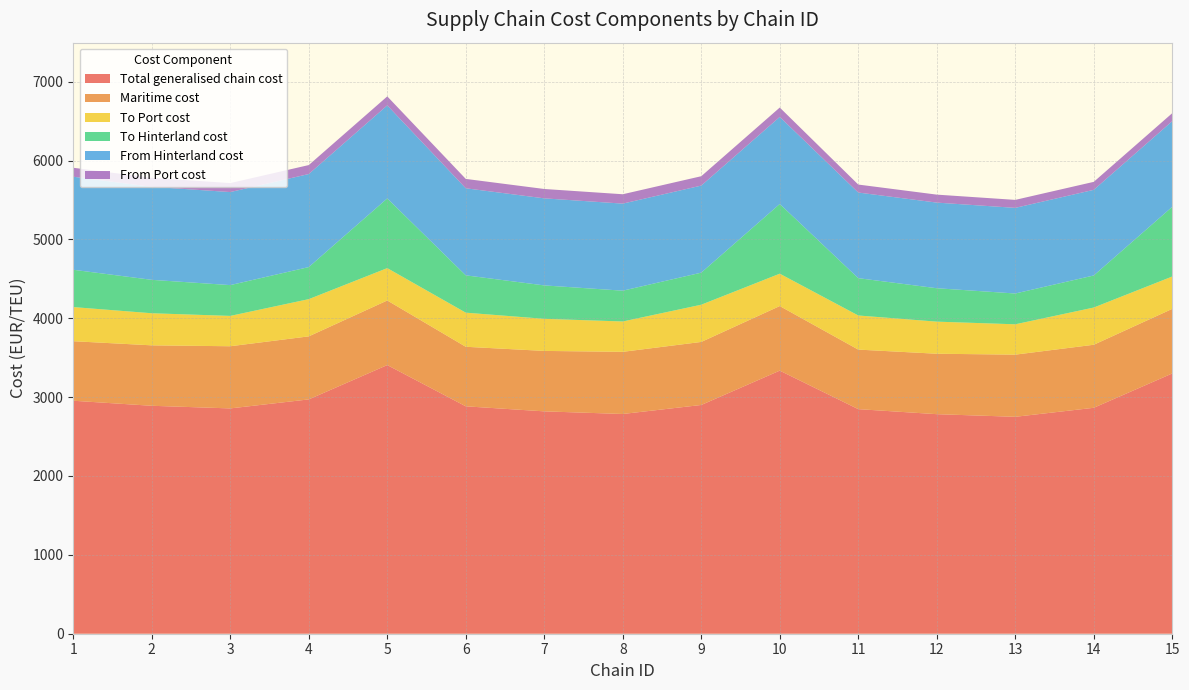

Reading left to right, list all the values displayed in this chart.

Total generalised chain cost: 1=2954.1	2=2890.2	3=2856.8	4=2971.1	5=3406.5	6=2883.4	7=2819.5	8=2786.2	9=2900.4	10=3335.8	11=2847.6	12=2783.8	13=2750.4	14=2864.7	15=3300.1
Maritime cost: 1=755.0	2=766.4	3=788.2	4=799.3	5=818.9	6=755.0	7=766.4	8=788.2	9=799.3	10=818.9	11=755.0	12=766.4	13=788.2	14=799.3	15=818.9
To Port cost: 1=432.6	2=406.9	3=384.7	4=471.9	5=410.3	6=432.6	7=406.9	8=384.7	9=471.9	10=410.3	11=432.6	12=406.9	13=384.7	14=471.9	15=410.3
To Hinterland cost: 1=473.2	2=423.7	3=390.6	4=406.7	5=884.0	6=473.2	7=423.7	8=390.6	9=406.7	10=884.0	11=473.2	12=423.7	13=390.6	14=406.7	15=884.0
From Hinterland cost: 1=1179.6	2=1179.6	3=1179.6	4=1179.6	5=1179.6	6=1103.9	7=1103.9	8=1103.9	9=1103.9	10=1103.9	11=1085.7	12=1085.7	13=1085.7	14=1085.7	15=1085.7
From Port cost: 1=113.6	2=113.6	3=113.6	4=113.6	5=113.6	6=118.7	7=118.7	8=118.7	9=118.7	10=118.7	11=101.1	12=101.1	13=101.1	14=101.1	15=101.1